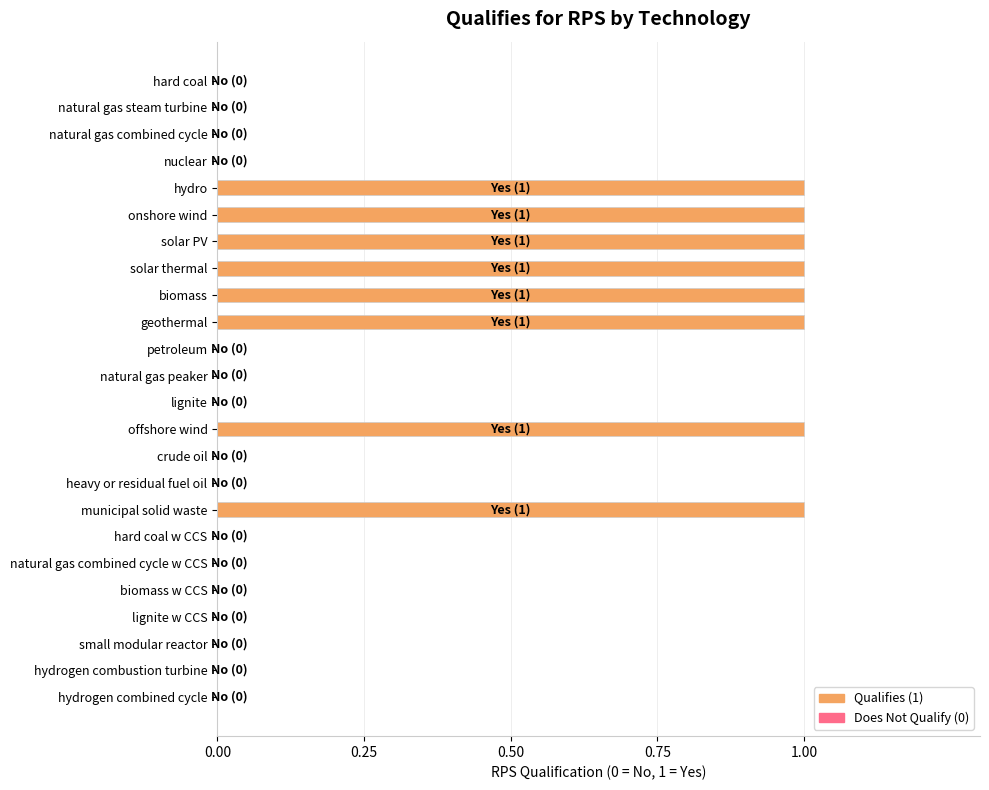

What is the sum of all values?

8